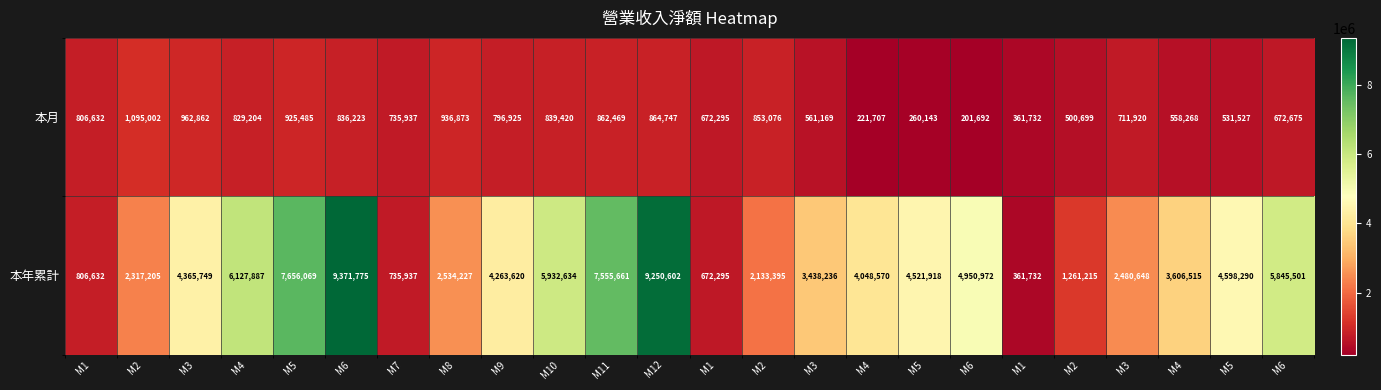

How many data points does each series have?

24